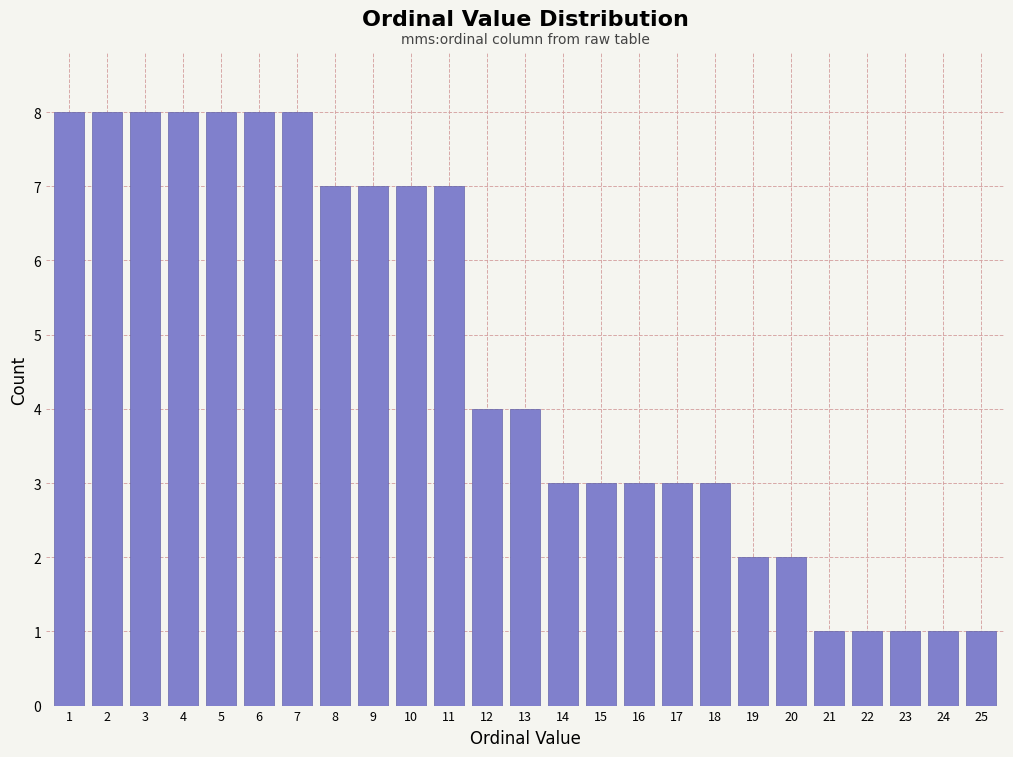

Reading right to left, transcribe all the data shown in this chart.

1	1	1	1	1	2	2	3	3	3	3	3	4	4	7	7	7	7	8	8	8	8	8	8	8